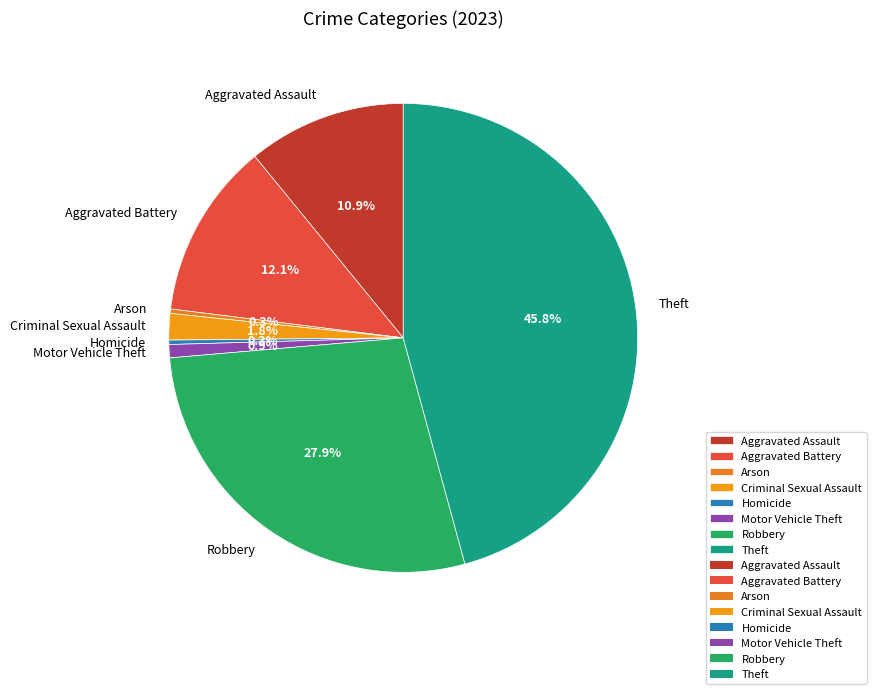

Is there any slice that represents more than half of the pie?

No